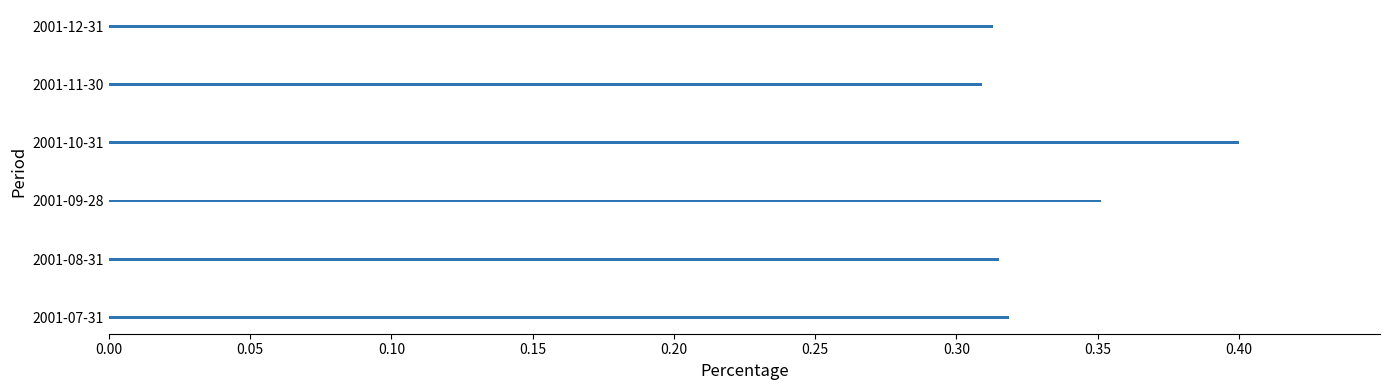

How many bars are there in total?

6